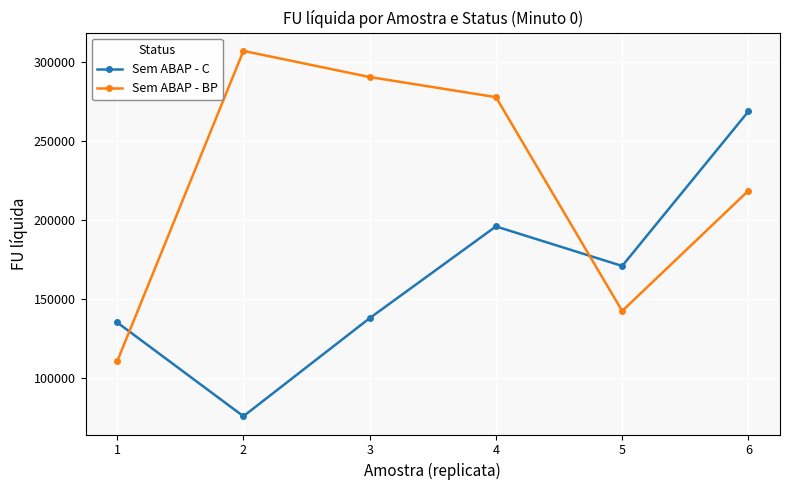

Which series changed the most between 1 and 3?

Sem ABAP - BP